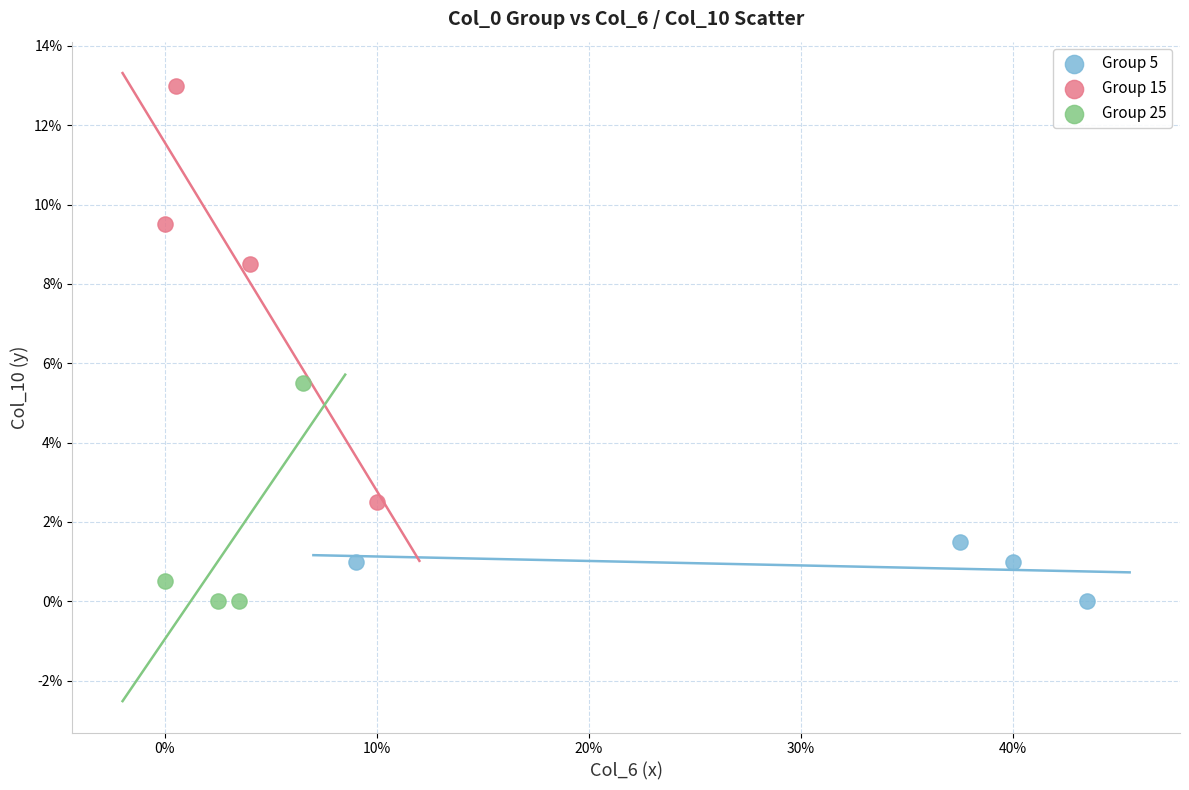

Which series reaches the maximum Y coordinate?

Group 15